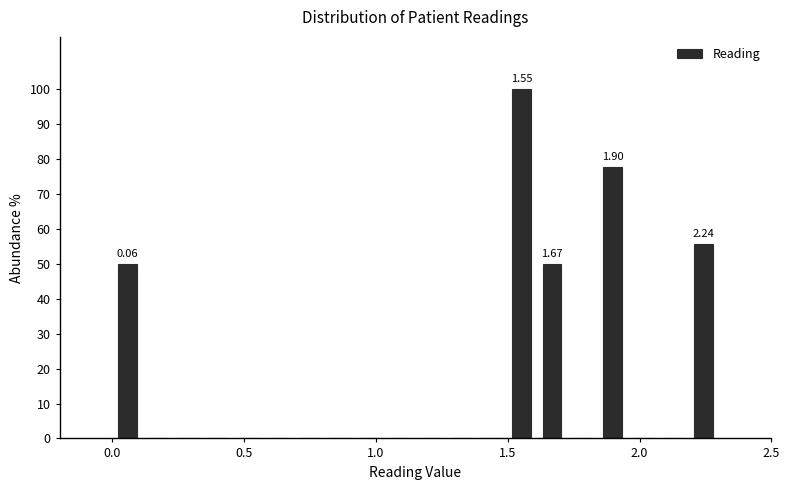

Read against the x-axis, roughly where is the centre of the tallest bar?

1.55